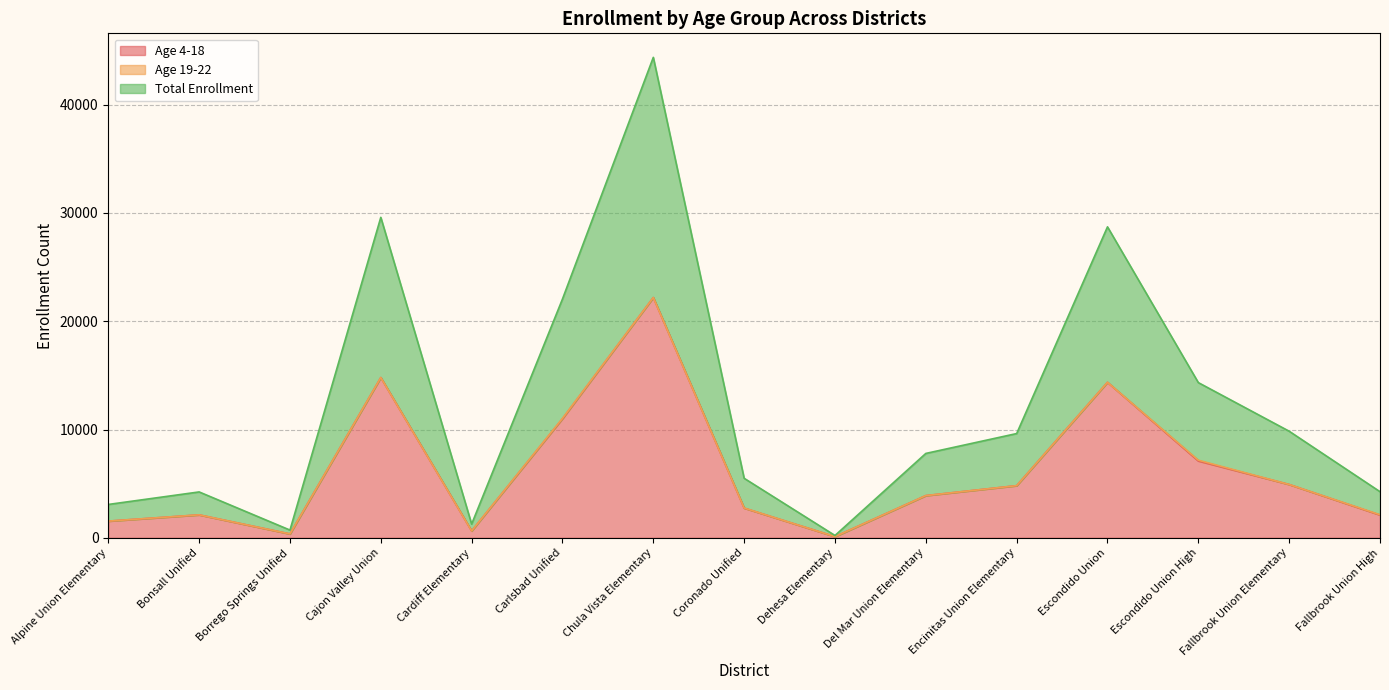

What is the smallest value displayed?

105